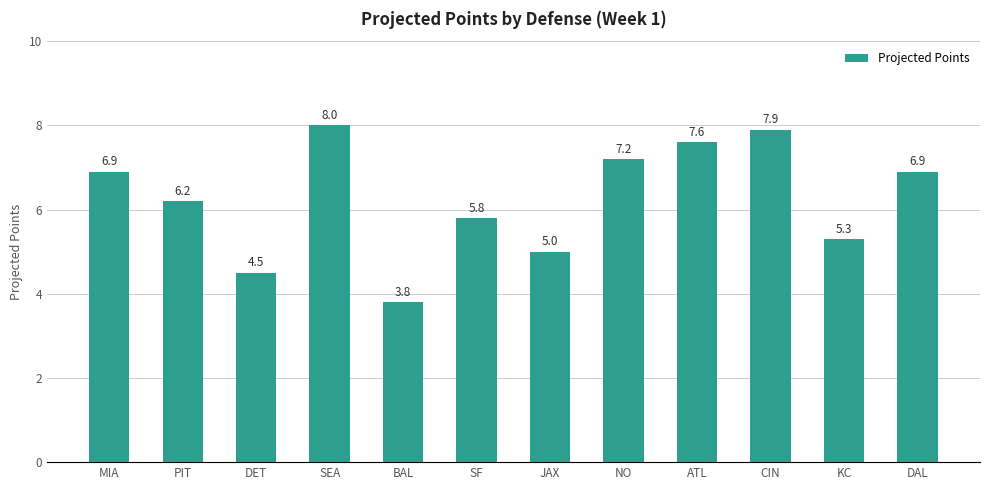

Is it true that the value at CIN is 13.1?

False